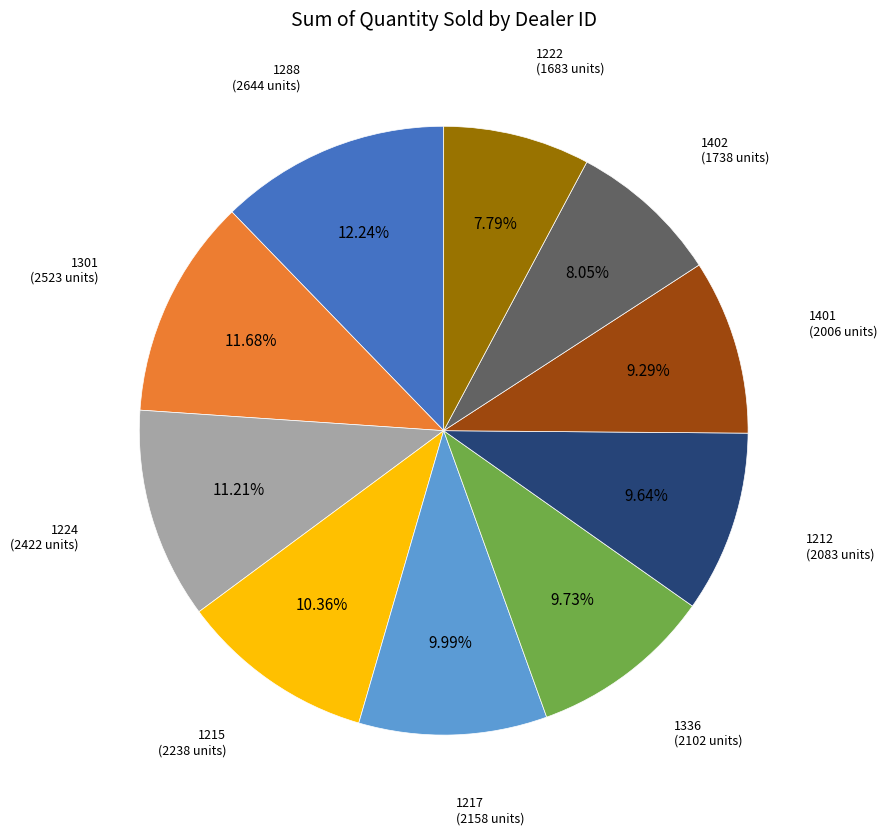

To the nearest percent, what is the combined percentage of 1217 and 1212?

20%